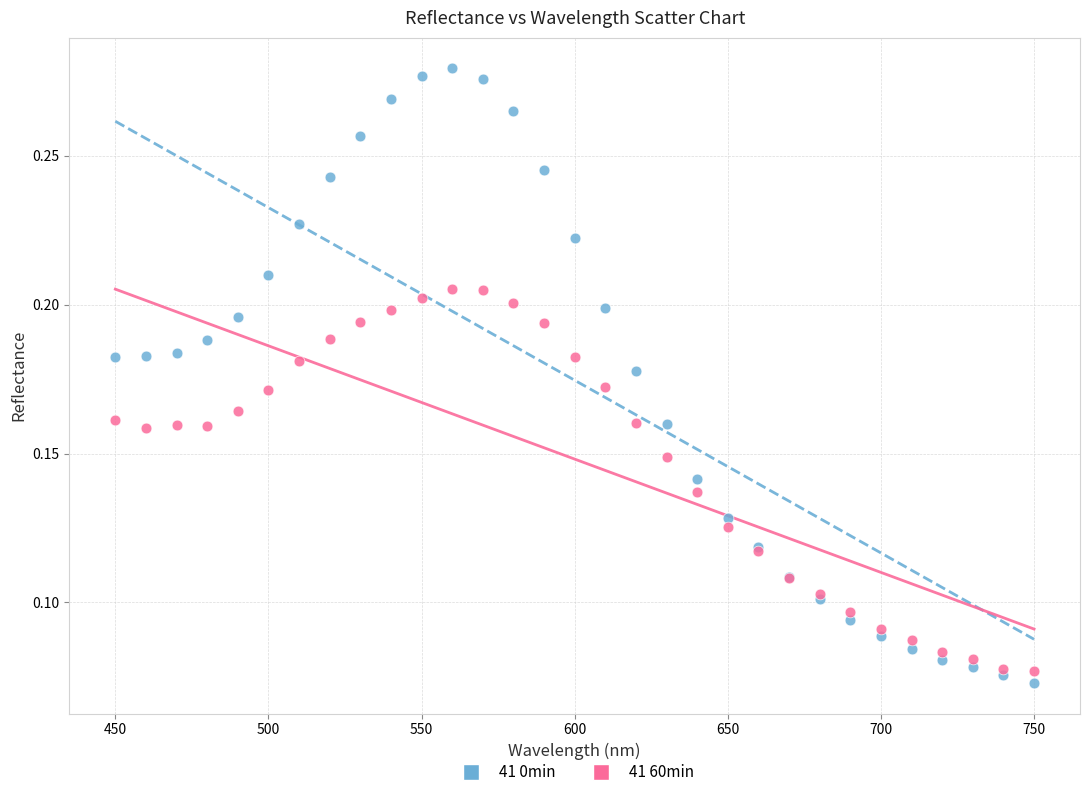

Which series contains the highest Y value?

41 0min